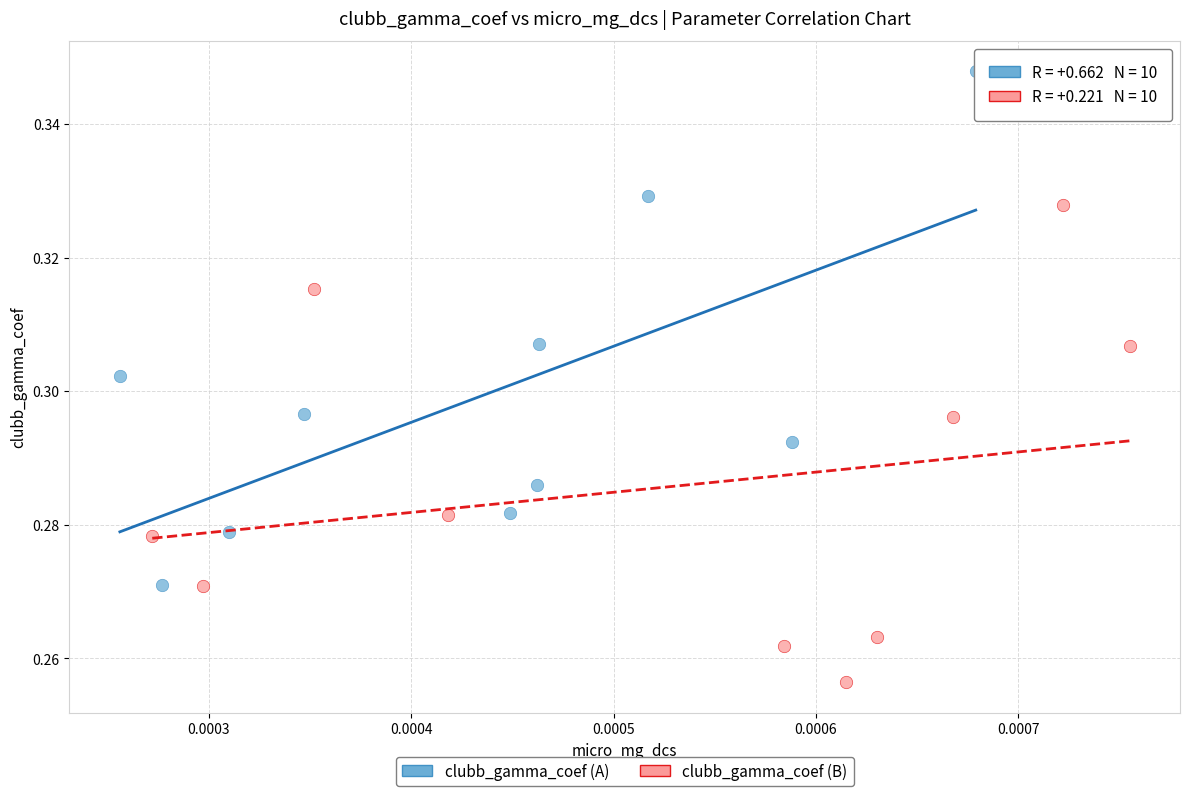

Which series reaches the minimum Y coordinate?

clubb_gamma_coef (B)